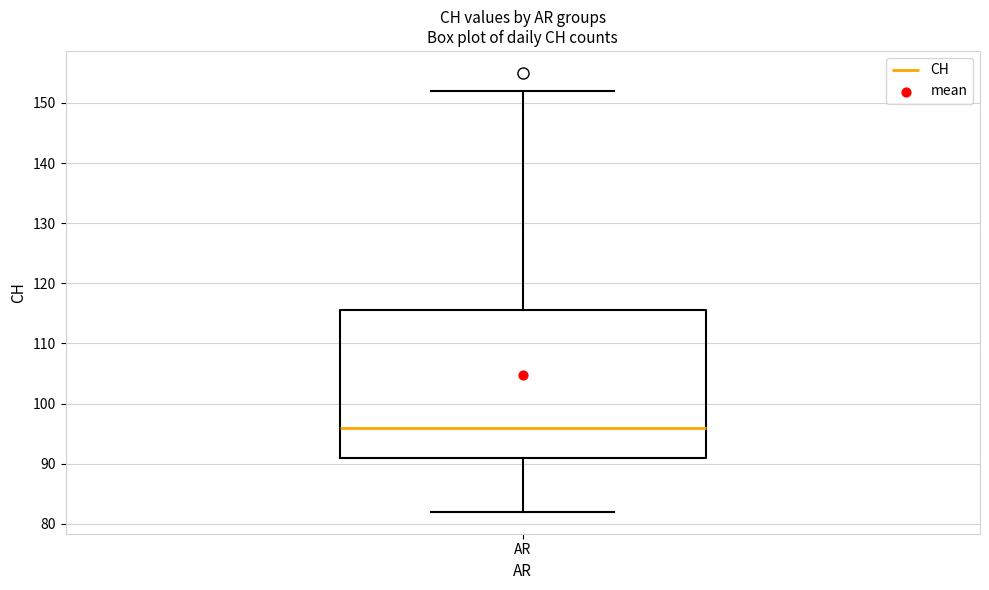

Read this box plot against the y-axis: the position of the median line, the range covered by the box, and the ends of both whiskers. The values are not printed on the chart, so give them approximately, as read against the axis.

median 96, box 91 to 116, whiskers 82 to 152